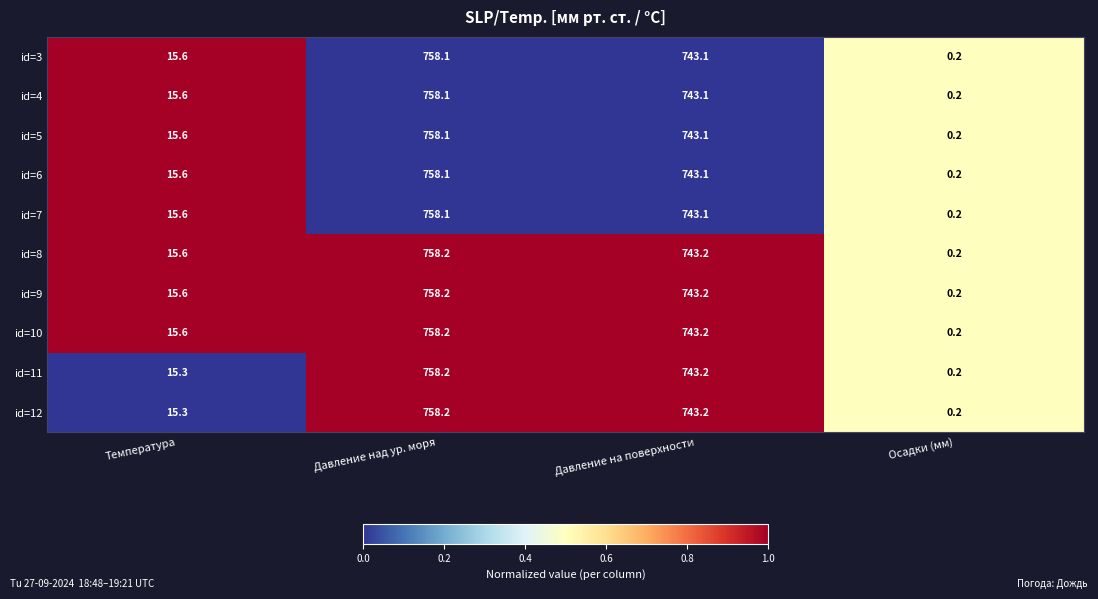

What is the spread (max minus min) of values at Температура?

0.3